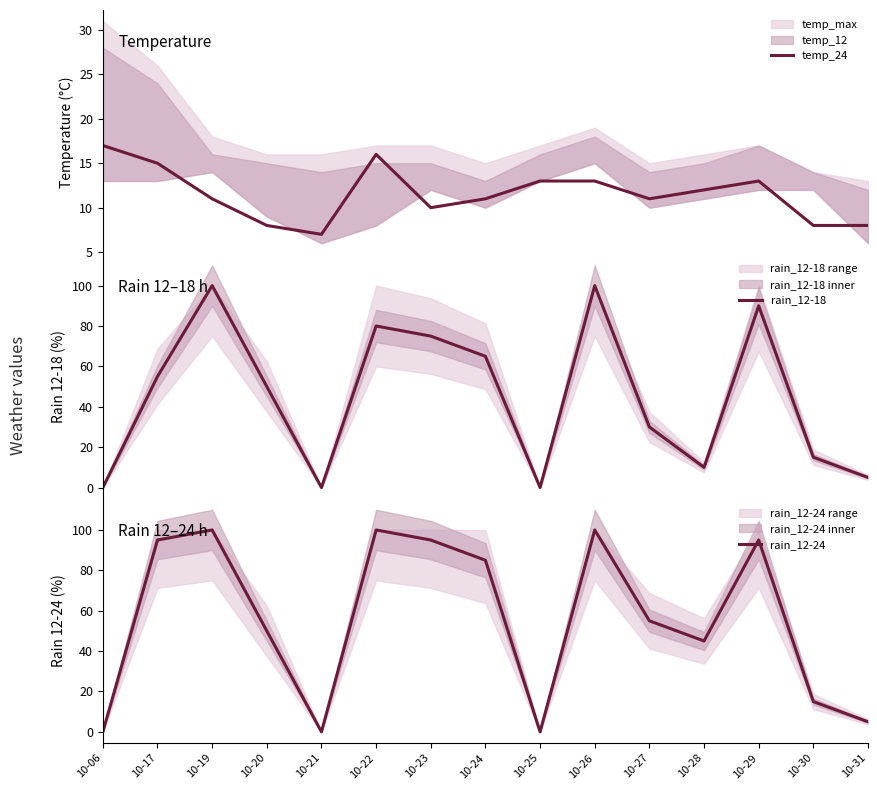

Read the rain_12-24 value at 10-17, to the nearest 5.

95